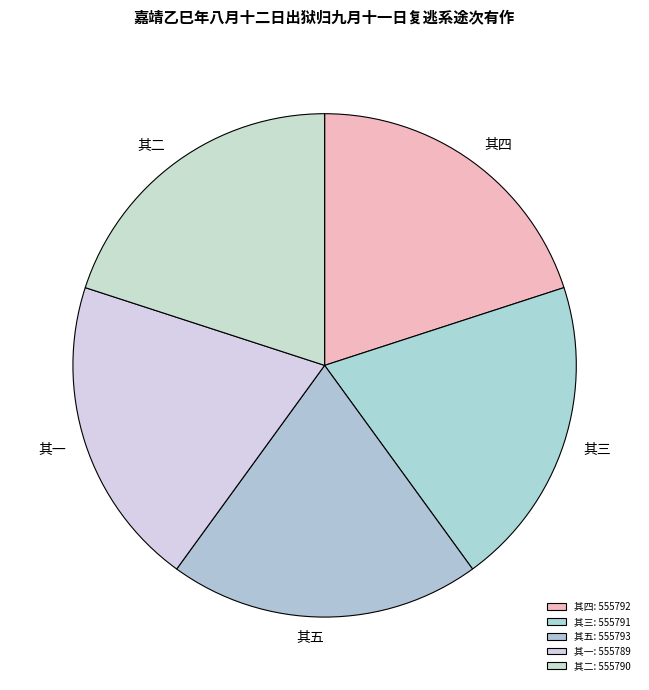

What is the smallest slice in the pie chart?

其一